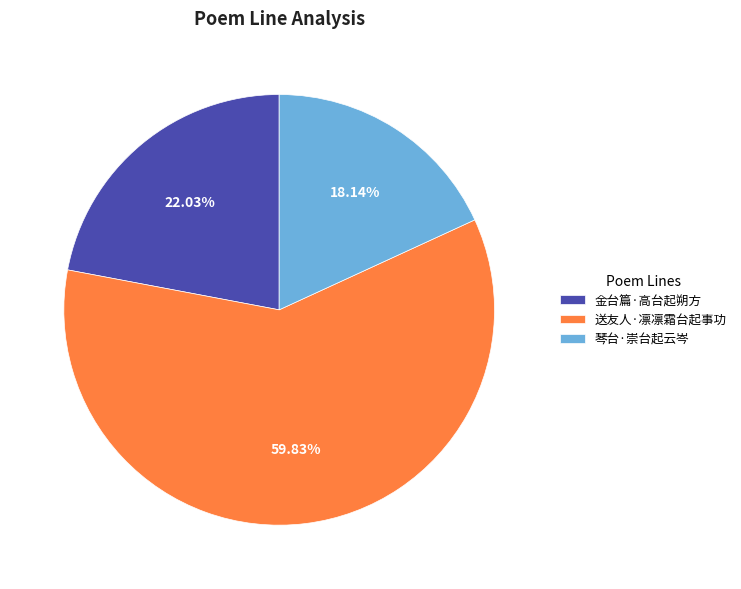

To the nearest percent, what is the average slice percentage?

33%